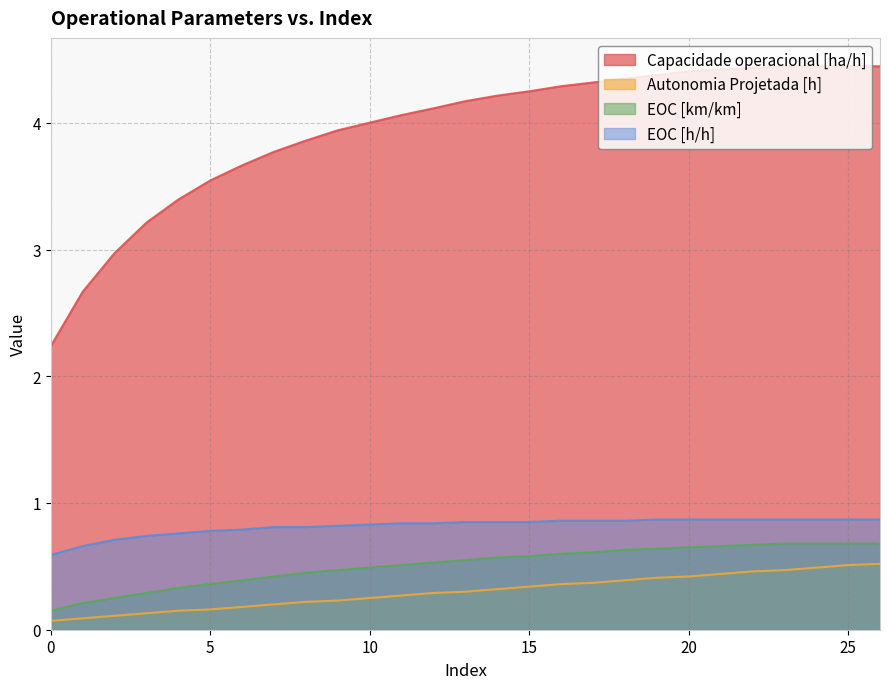

Reading left to right, list all the values displayed in this chart.

Capacidade operacional [ha/h]: 0=2.2	1=2.7	2=3.0	3=3.2	4=3.4	5=3.5	6=3.7	7=3.8	8=3.9	9=3.9	10=4.0	11=4.1	12=4.1	13=4.2	14=4.2	15=4.2	16=4.3	17=4.3	18=4.3	19=4.4	20=4.4	21=4.4	22=4.4	23=4.4	24=4.4	25=4.4	26=4.4
Autonomia Projetada [h]: 0=0.1	1=0.1	2=0.1	3=0.1	4=0.1	5=0.2	6=0.2	7=0.2	8=0.2	9=0.2	10=0.2	11=0.3	12=0.3	13=0.3	14=0.3	15=0.3	16=0.4	17=0.4	18=0.4	19=0.4	20=0.4	21=0.4	22=0.5	23=0.5	24=0.5	25=0.5	26=0.5
EOC [km/km]: 0=0.1	1=0.2	2=0.2	3=0.3	4=0.3	5=0.4	6=0.4	7=0.4	8=0.5	9=0.5	10=0.5	11=0.5	12=0.5	13=0.6	14=0.6	15=0.6	16=0.6	17=0.6	18=0.6	19=0.6	20=0.7	21=0.7	22=0.7	23=0.7	24=0.7	25=0.7	26=0.7
EOC [h/h]: 0=0.6	1=0.7	2=0.7	3=0.7	4=0.8	5=0.8	6=0.8	7=0.8	8=0.8	9=0.8	10=0.8	11=0.8	12=0.8	13=0.8	14=0.8	15=0.8	16=0.9	17=0.9	18=0.9	19=0.9	20=0.9	21=0.9	22=0.9	23=0.9	24=0.9	25=0.9	26=0.9